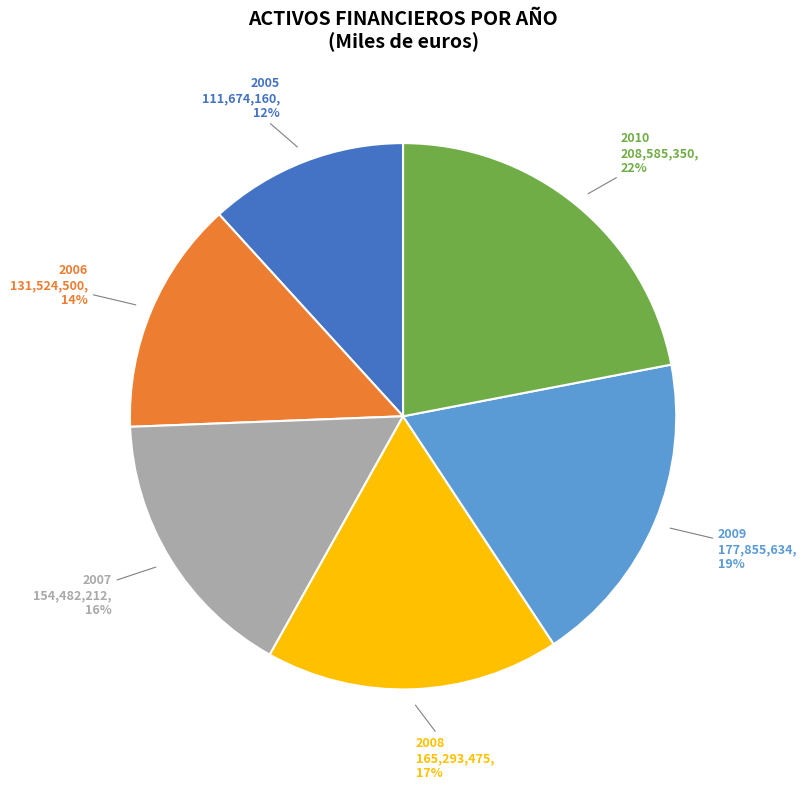

Approximately how many times larger is the value at 2010 compared to 2009?

1.2